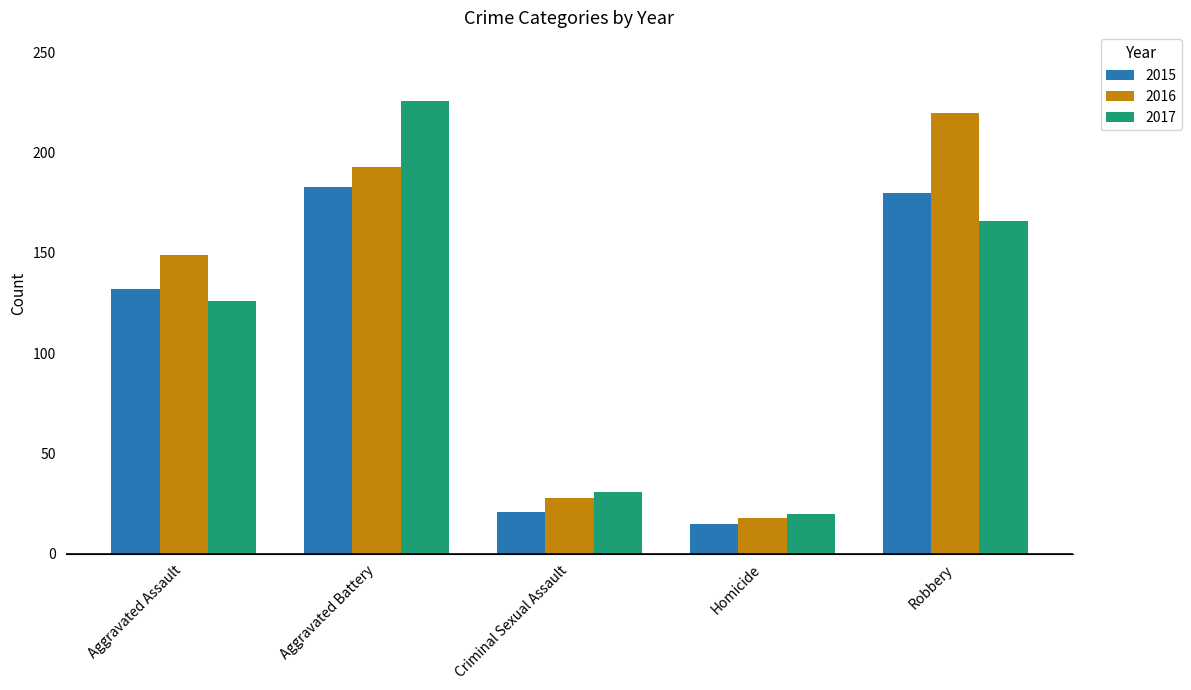

Count the number of data series in this chart.

3